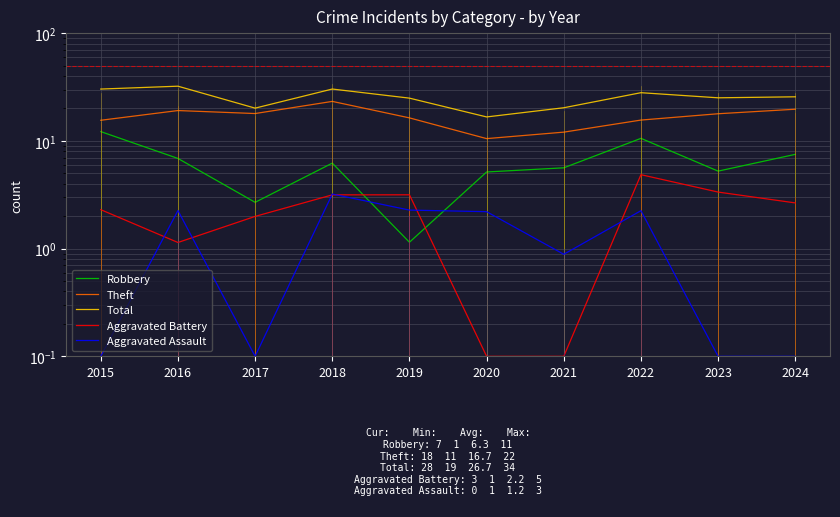

How many series are shown in this chart?

5